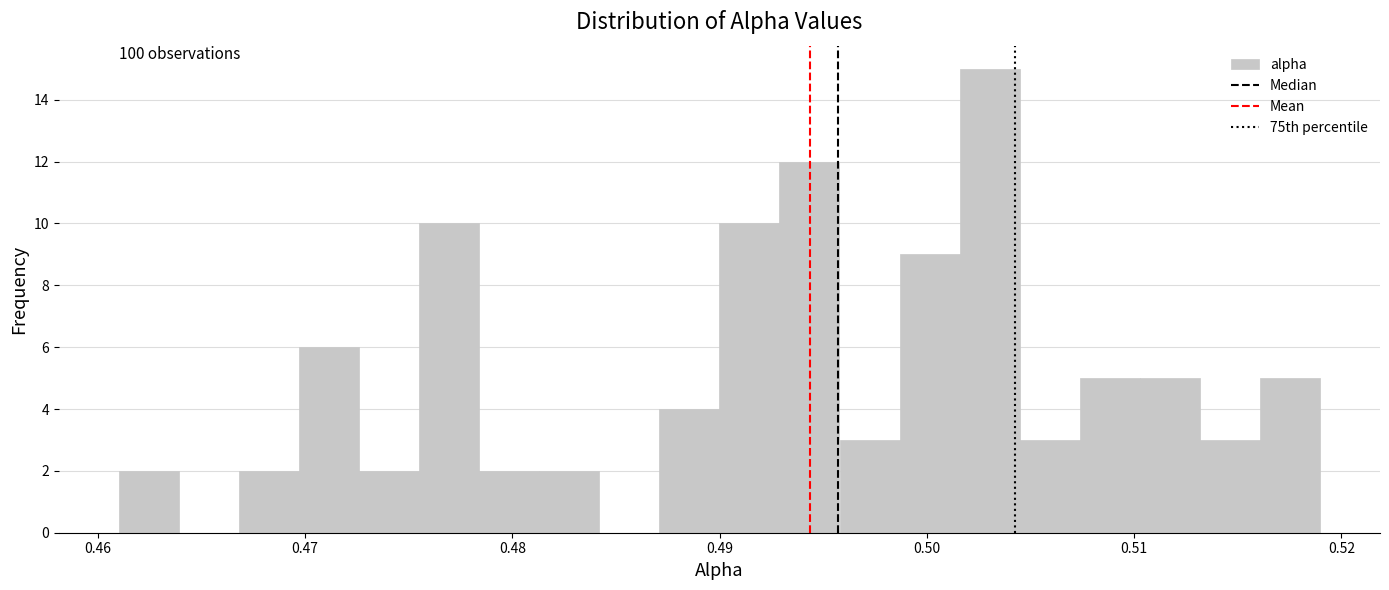

Read against the x-axis, roughly where is the centre of the tallest bar?

0.503